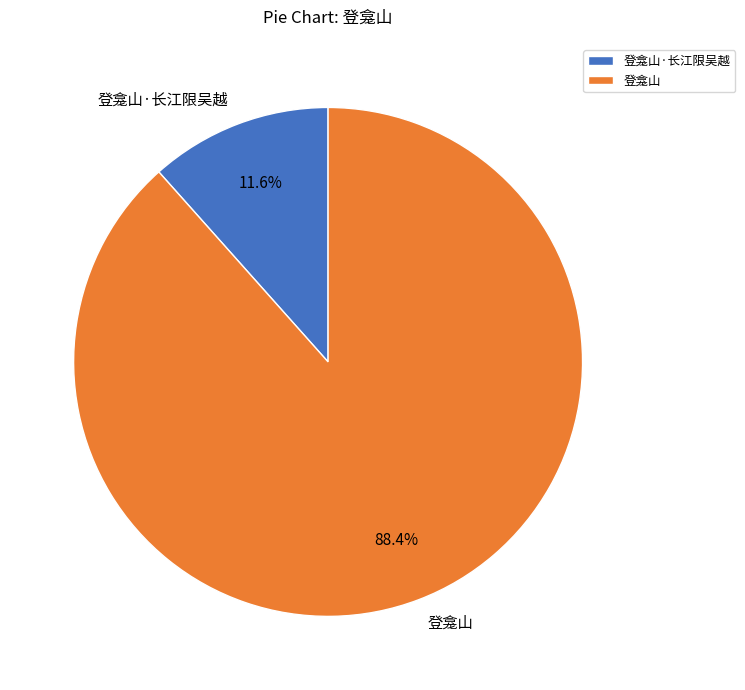

Between 登龛山·长江限吴越 and 登龛山, which is larger?

登龛山